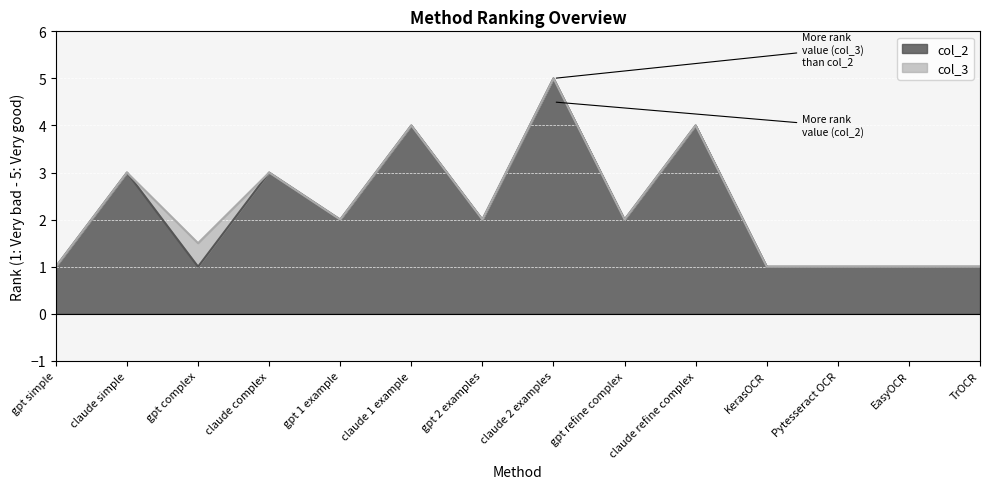

At which label does col_3 first exceed 2?

claude simple